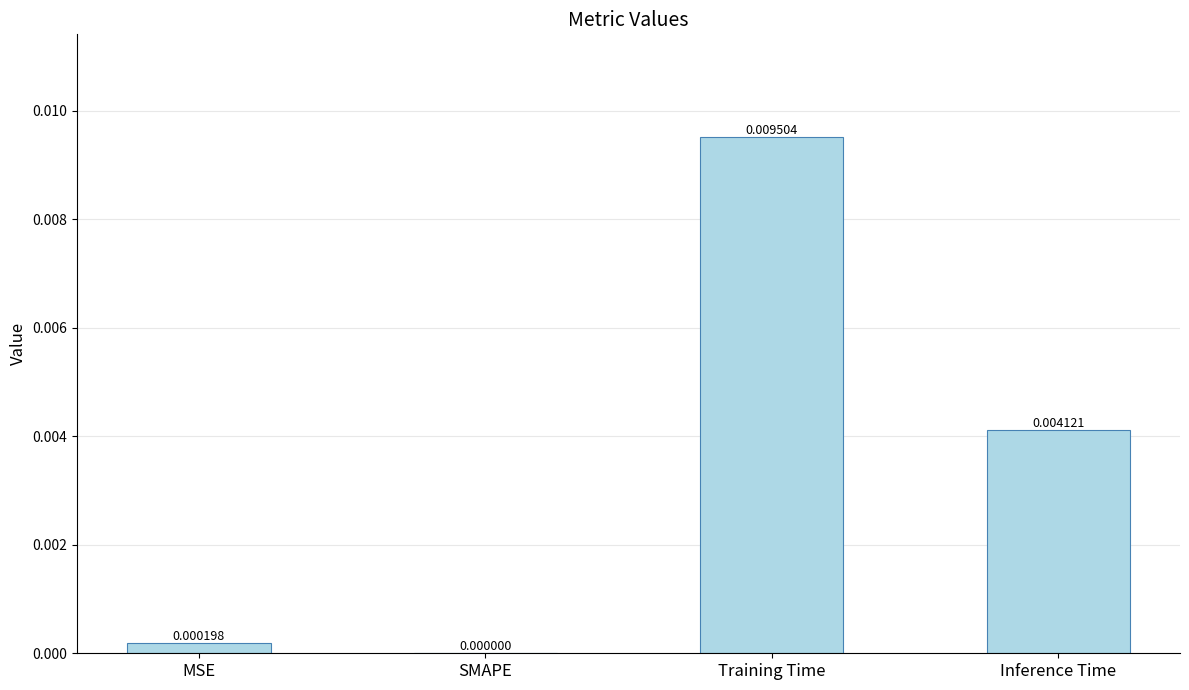

At which label is the value closest to 0?

SMAPE